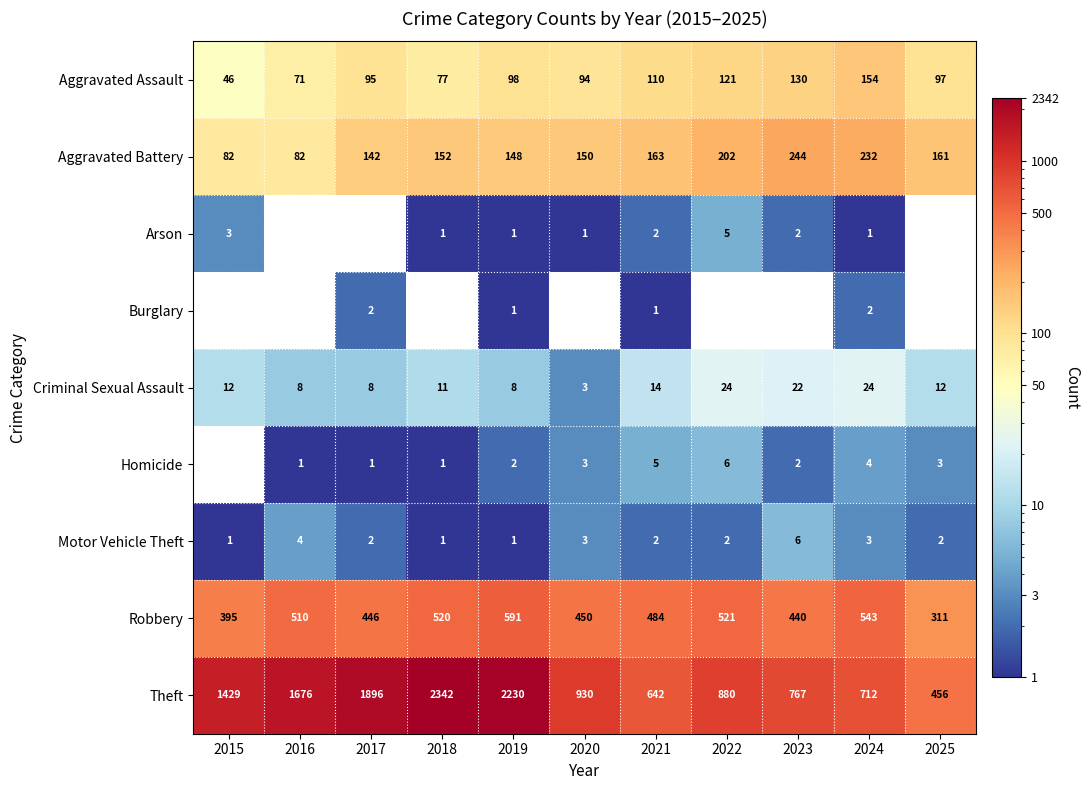

Between 2015 and 2018, which is larger?

2018